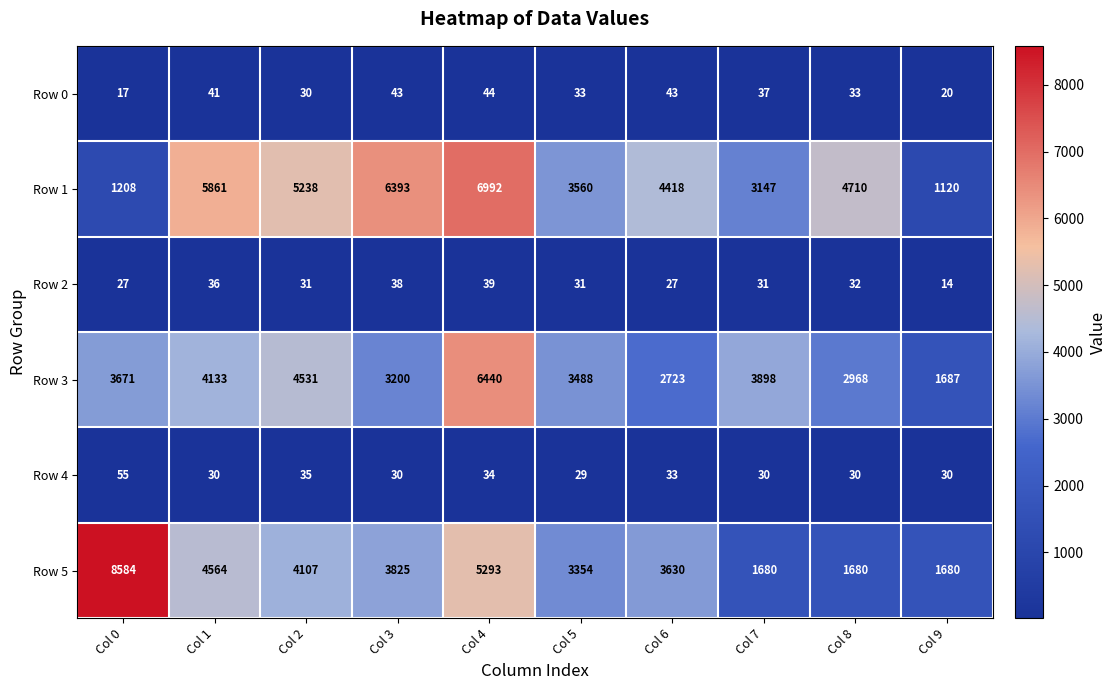

At how many categories does at least one series exceed 5694?

4